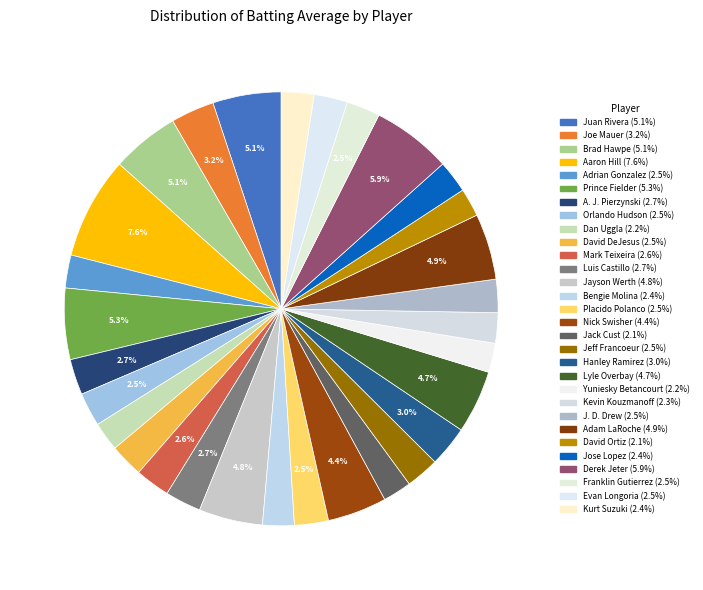

How many slices are in this pie chart?

30